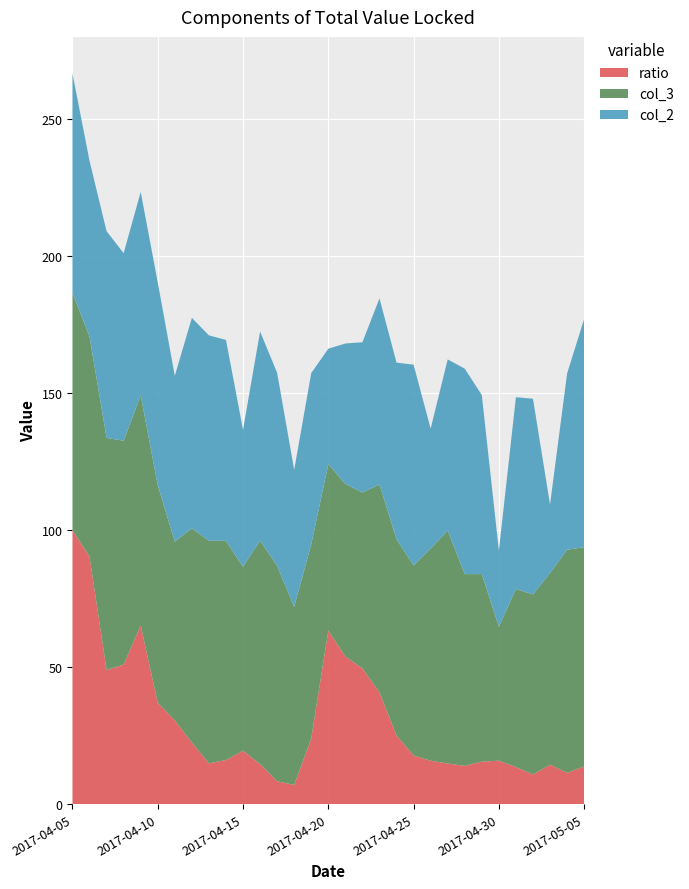

Reading right to left, extract all data points from this chart.

ratio: 13.8	11.5	14.4	10.8	13.6	15.9	15.5	14.0	14.8	15.9	17.8	25.1	40.8	49.6	53.9	63.3	24.0	7.0	8.4	14.6	19.5	16.1	14.9	22.5	30.6	37.0	65.2	50.9	49.0	90.4	100.0
col_3: 80.0	81.4	70.0	65.7	65.0	48.9	68.5	70.0	85.0	77.5	69.3	71.6	75.9	64.1	63.0	60.8	70.8	65.0	78.6	81.6	67.1	80.0	81.2	78.2	65.3	79.4	84.1	81.7	84.7	80.3	86.7
col_2: 83.3	64.3	25.0	71.4	70.0	27.8	65.4	75.0	62.5	43.8	73.3	64.5	67.9	54.9	51.2	42.2	62.5	50.0	70.5	76.3	50.0	73.3	75.0	76.8	60.5	74.0	74.2	68.5	75.5	64.1	80.1